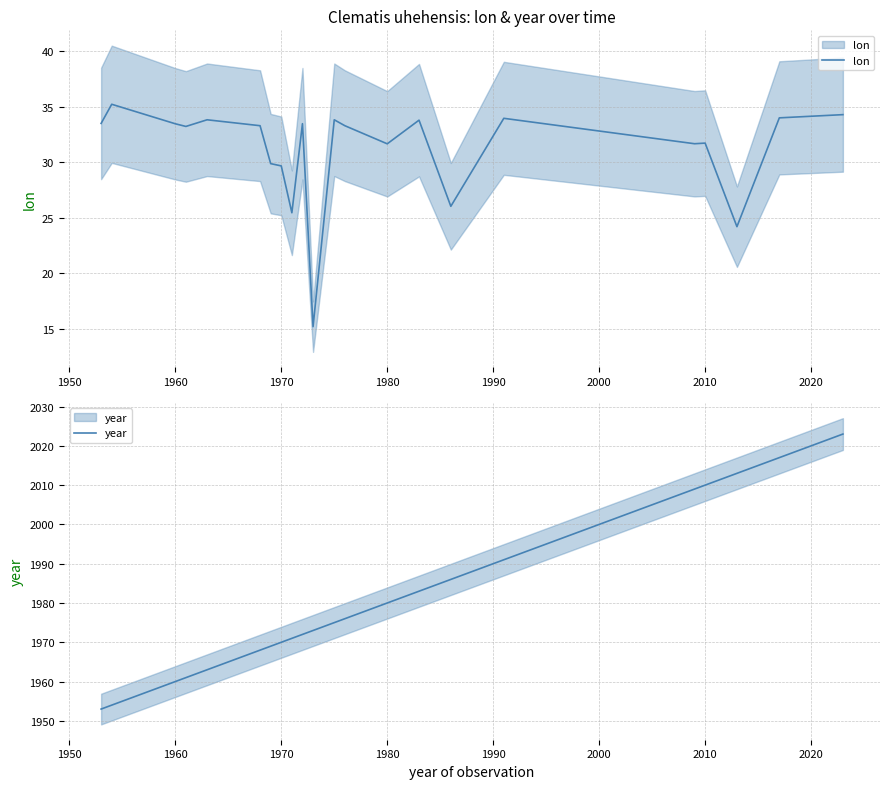

True or false: lon and year intersect in this chart.

False